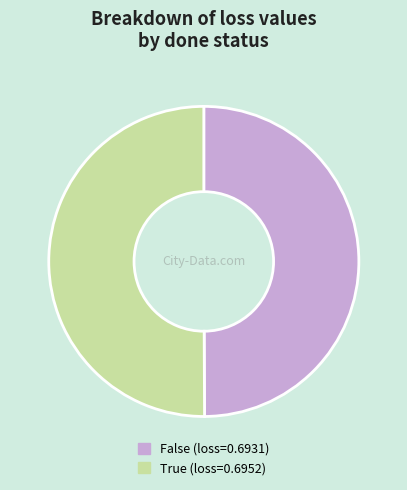

Is the sum of False and True greater than half?

Yes